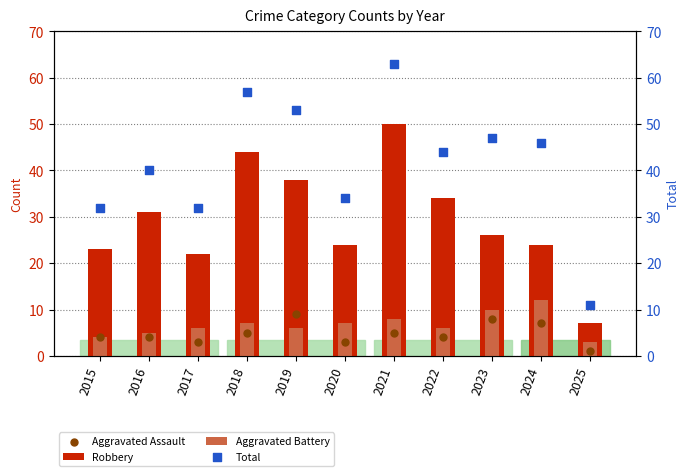

Which series has the largest Y range (max minus min)?

Total